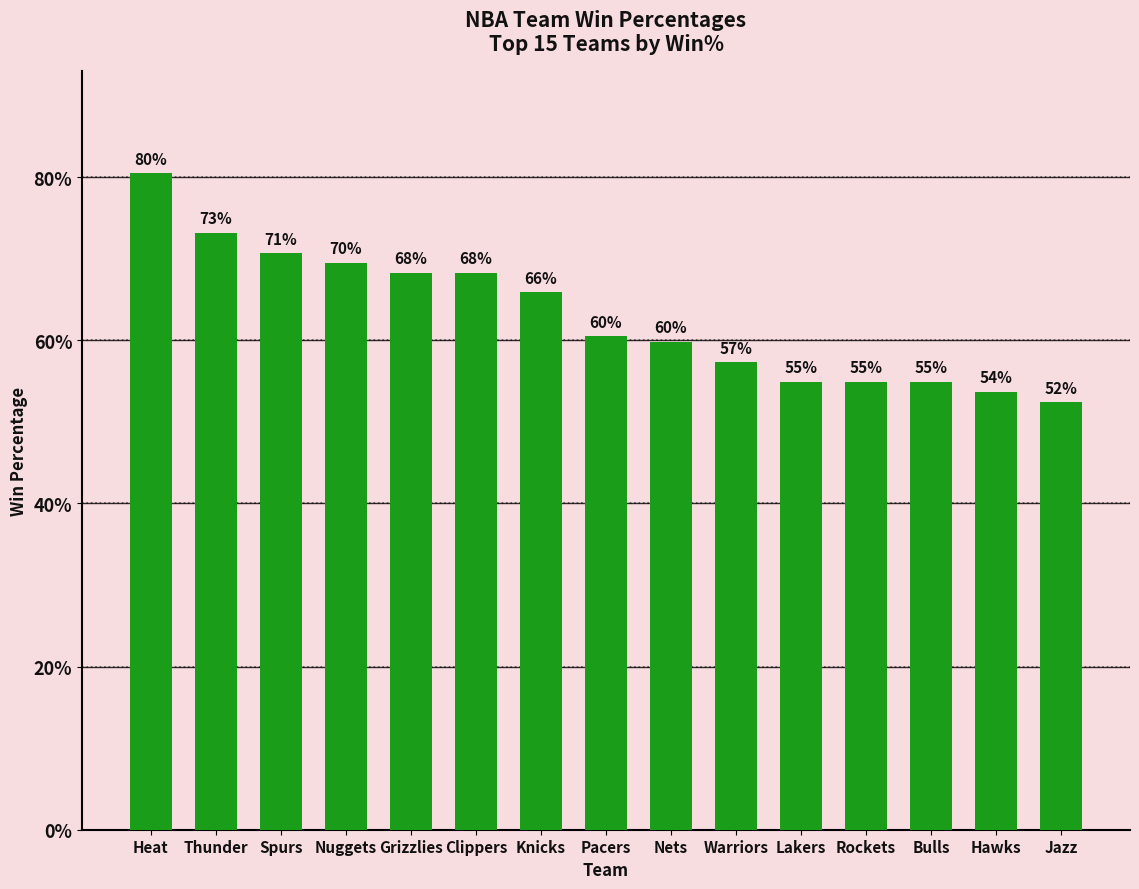

The chart shows a value of 0.7 at Spurs. True or false?

True